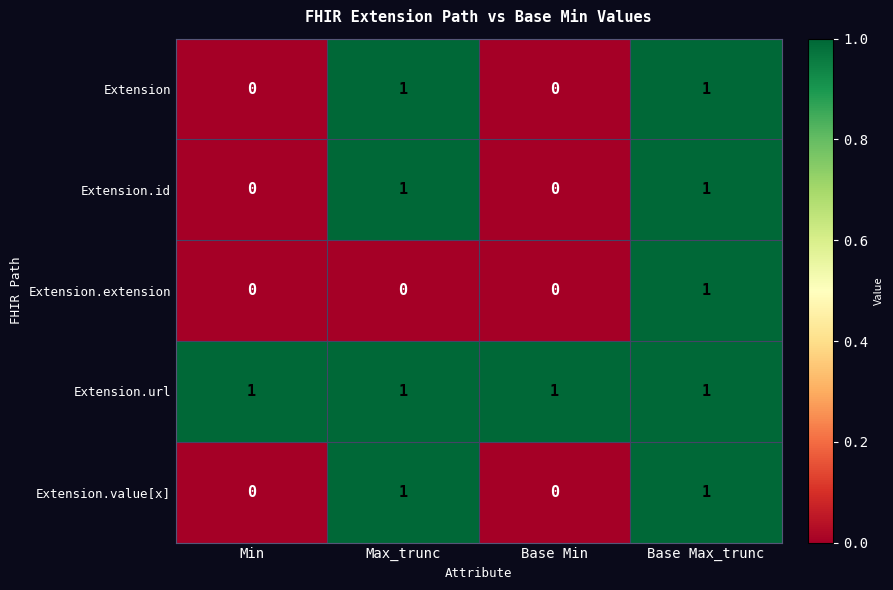

At which category is the sum across all series the highest?

Base Max_trunc